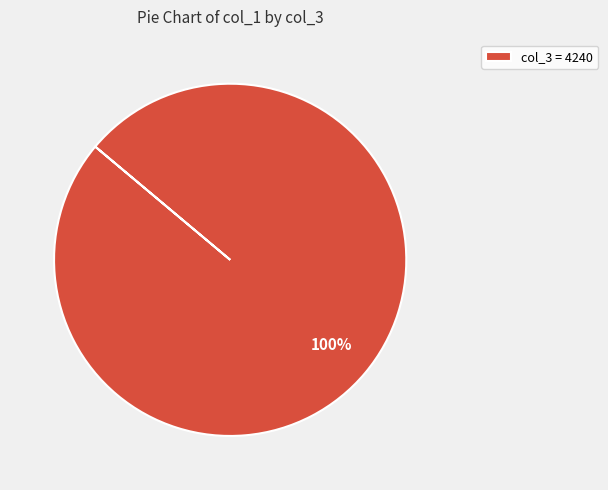

The col_3 = 4240 slice represents 100% of the pie. True or false?

True